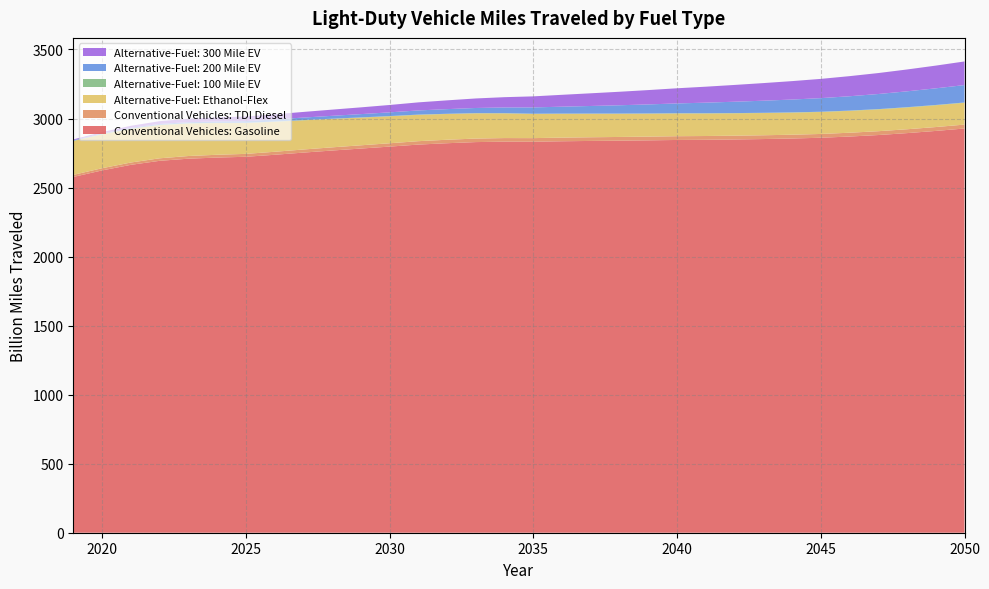

Reading left to right, extract all data points from this chart.

Conventional Vehicles: Gasoline: 2019=2576.9	2020=2624.1	2021=2664.5	2022=2693.6	2023=2709.0	2024=2717.3	2025=2722.9	2026=2737.4	2027=2753.2	2028=2768.2	2029=2782.4	2030=2796.6	2031=2811.2	2032=2821.1	2033=2829.3	2034=2832.6	2035=2831.9	2036=2835.3	2037=2837.7	2038=2839.7	2039=2842.0	2040=2844.7	2041=2846.0	2042=2848.3	2043=2851.3	2044=2855.3	2045=2860.7	2046=2869.5	2047=2880.4	2048=2894.3	2049=2910.2	2050=2927.8
Conventional Vehicles: TDI Diesel: 2019=15.1	2020=15.8	2021=16.9	2022=18.2	2023=19.4	2024=20.2	2025=21.0	2026=21.7	2027=22.4	2028=23.1	2029=23.6	2030=24.2	2031=24.7	2032=25.1	2033=25.5	2034=25.9	2035=26.1	2036=26.4	2037=26.6	2038=26.8	2039=27.0	2040=27.2	2041=27.3	2042=27.4	2043=27.4	2044=27.5	2045=27.5	2046=27.6	2047=27.8	2048=27.9	2049=28.1	2050=28.3
Alternative-Fuel: Ethanol-Flex: 2019=244.8	2020=245.1	2021=243.2	2022=239.9	2023=235.1	2024=229.3	2025=223.0	2026=217.1	2027=211.3	2028=205.7	2029=200.3	2030=195.4	2031=190.9	2032=186.6	2033=182.6	2034=178.9	2035=175.4	2036=172.5	2037=170.1	2038=168.0	2039=166.2	2040=164.7	2041=163.3	2042=162.0	2043=160.9	2044=159.9	2045=159.1	2046=158.5	2047=158.0	2048=157.8	2049=157.8	2050=157.9
Alternative-Fuel: 100 Mile EV: 2019=2.4	2020=2.4	2021=2.4	2022=2.4	2023=2.3	2024=2.2	2025=2.1	2026=2.0	2027=1.9	2028=1.8	2029=1.8	2030=1.7	2031=1.6	2032=1.5	2033=1.5	2034=1.4	2035=1.4	2036=1.4	2037=1.4	2038=1.5	2039=1.5	2040=1.5	2041=1.6	2042=1.7	2043=1.7	2044=1.8	2045=1.8	2046=1.9	2047=2.0	2048=2.0	2049=2.1	2050=2.1
Alternative-Fuel: 200 Mile EV: 2019=3.7	2020=4.5	2021=5.5	2022=6.5	2023=7.8	2024=9.6	2025=12.3	2026=15.1	2027=18.0	2028=20.8	2029=23.7	2030=26.8	2031=30.1	2032=33.7	2033=37.4	2034=41.4	2035=45.6	2036=50.2	2037=55.0	2038=60.2	2039=65.5	2040=71.1	2041=76.7	2042=82.2	2043=87.7	2044=93.0	2045=98.4	2046=103.9	2047=109.3	2048=114.9	2049=120.5	2050=126.1
Alternative-Fuel: 300 Mile EV: 2019=5.6	2020=9.5	2021=14.8	2022=20.0	2023=24.8	2024=29.2	2025=33.2	2026=37.0	2027=40.9	2028=44.8	2029=48.9	2030=53.4	2031=58.4	2032=63.6	2033=69.0	2034=74.5	2035=80.1	2036=86.0	2037=91.9	2038=97.9	2039=103.8	2040=109.8	2041=115.7	2042=121.6	2043=127.5	2044=133.5	2045=139.4	2046=145.6	2047=151.8	2048=158.2	2049=164.6	2050=171.1